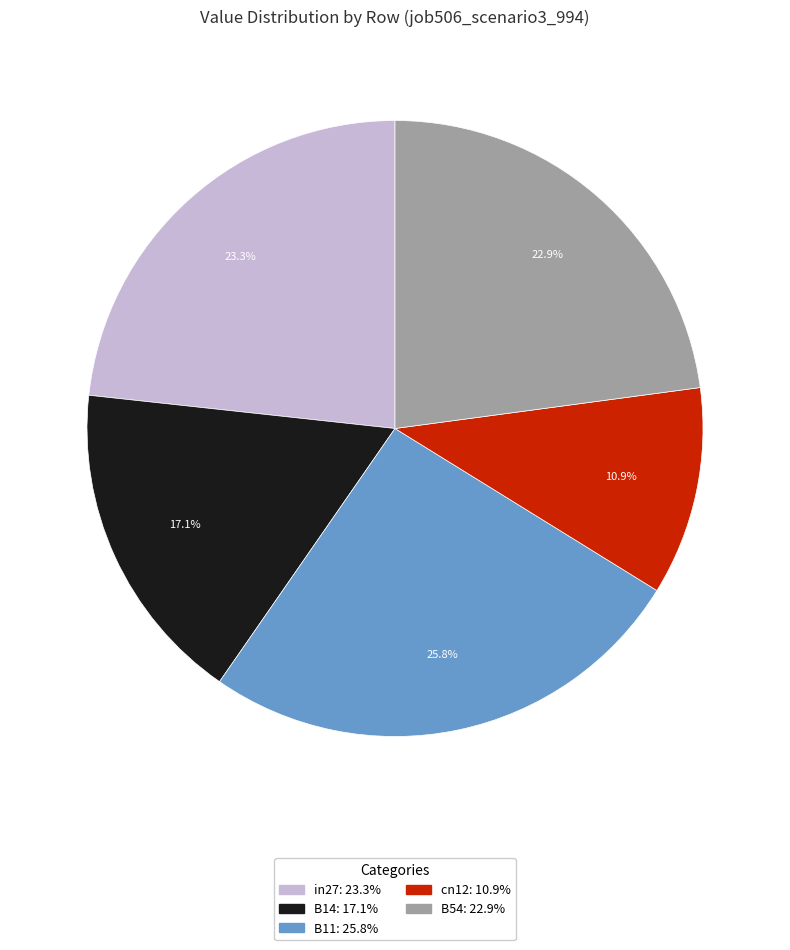

Is there any slice that represents more than half of the pie?

No